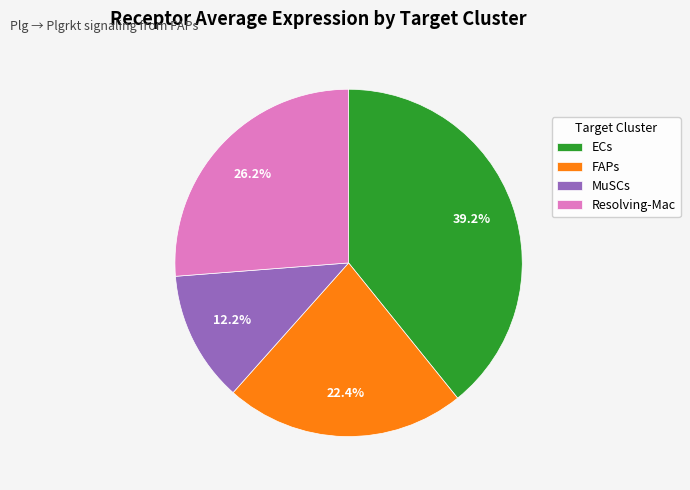

What is the smallest slice in the pie chart?

MuSCs